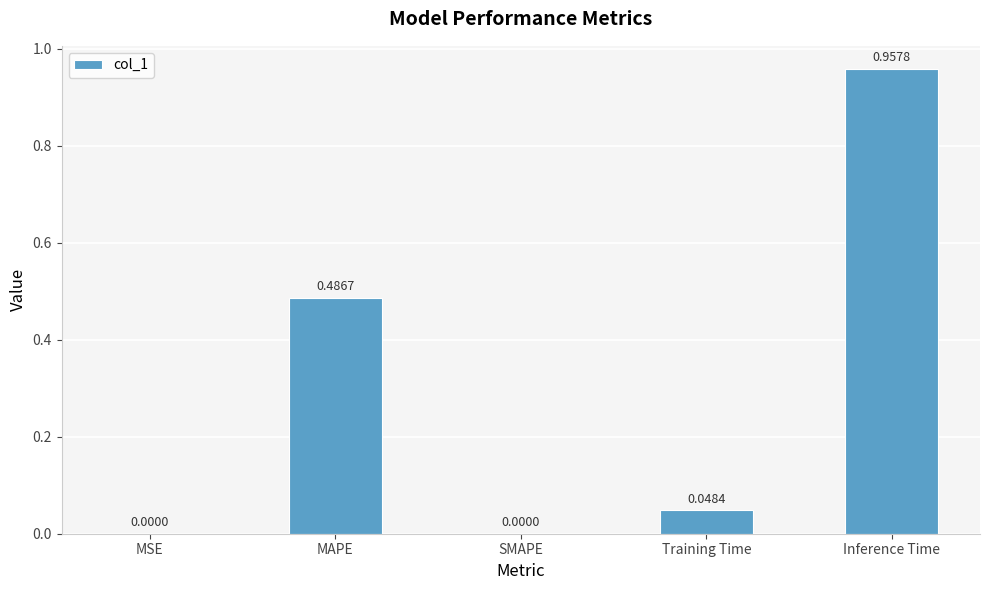

Which has a higher value, MAPE or Training Time?

MAPE